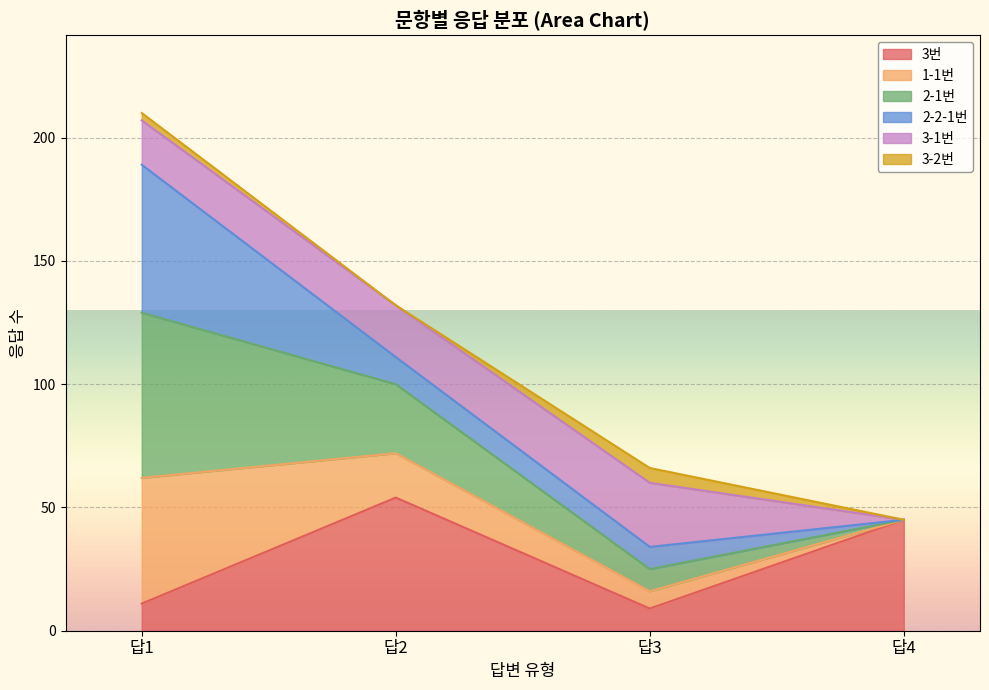

True or false: 3번 and 1-1번 intersect in this chart.

False